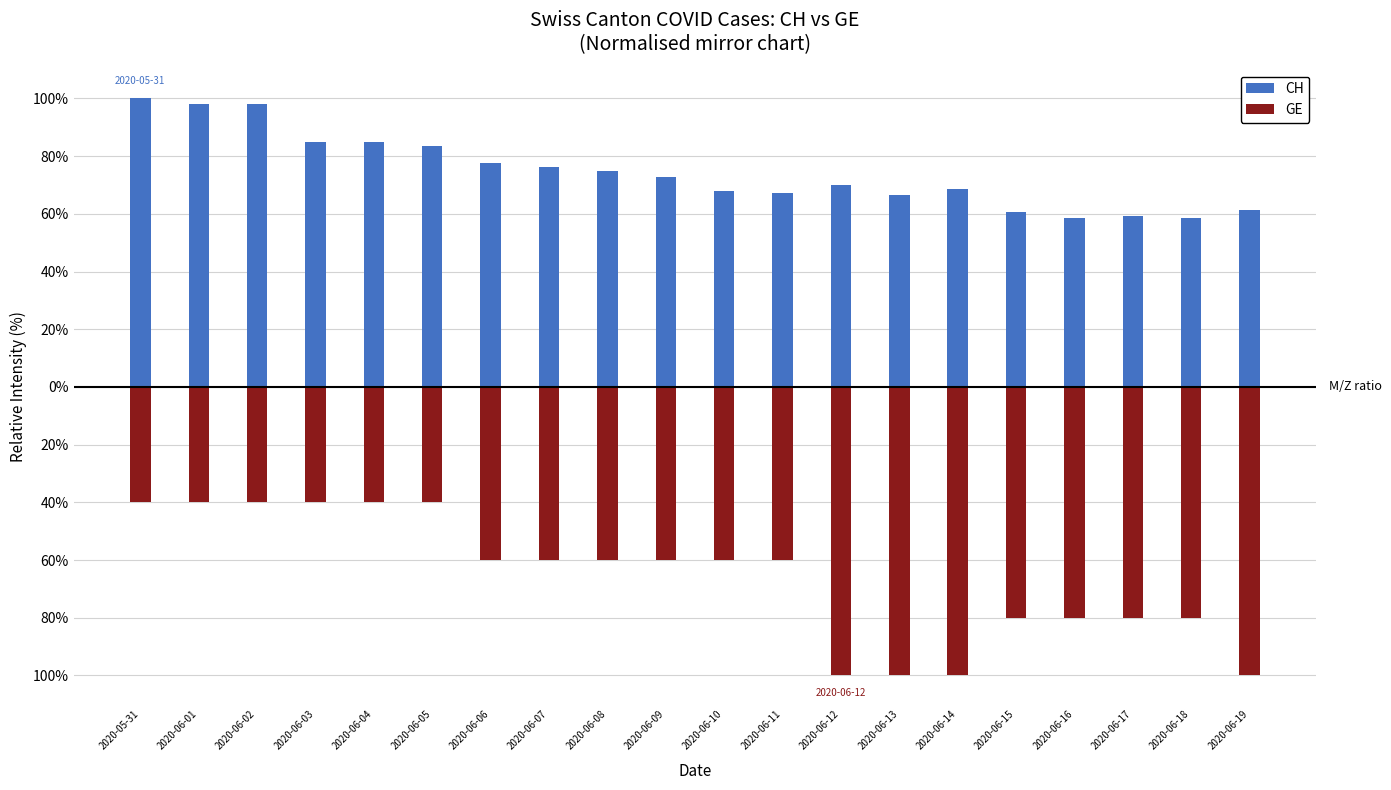

What are all the series names shown in the legend?

CH, GE